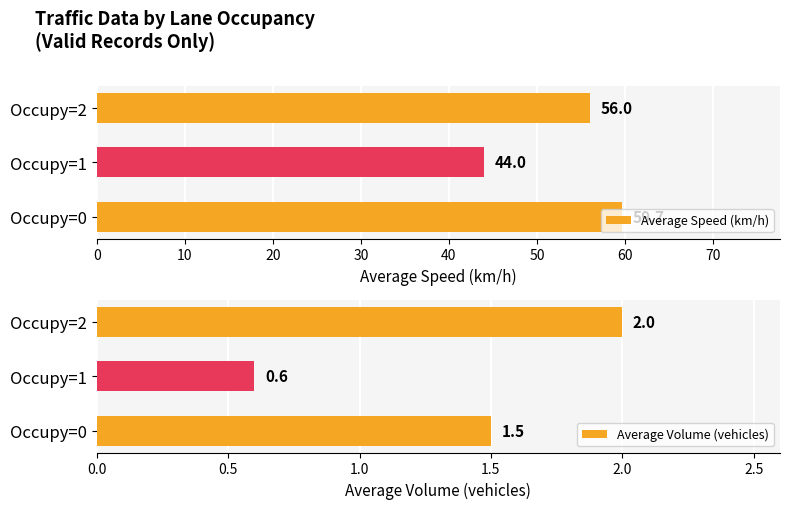

Rank the categories by Average Volume (vehicles) value from lowest to highest.

Occupy=1, Occupy=0, Occupy=2